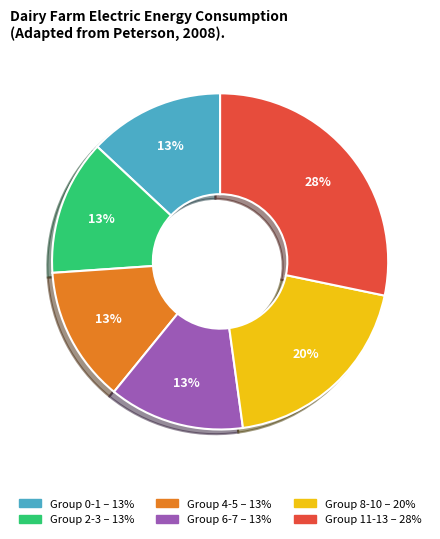

How many segments does this pie chart have?

6